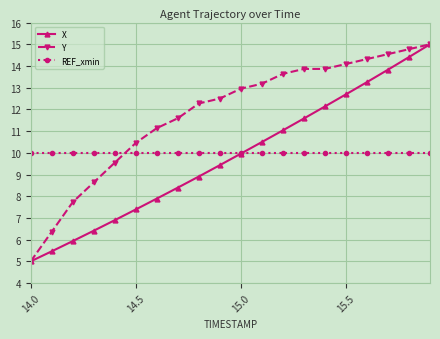

What is the greatest value displayed?

15.0